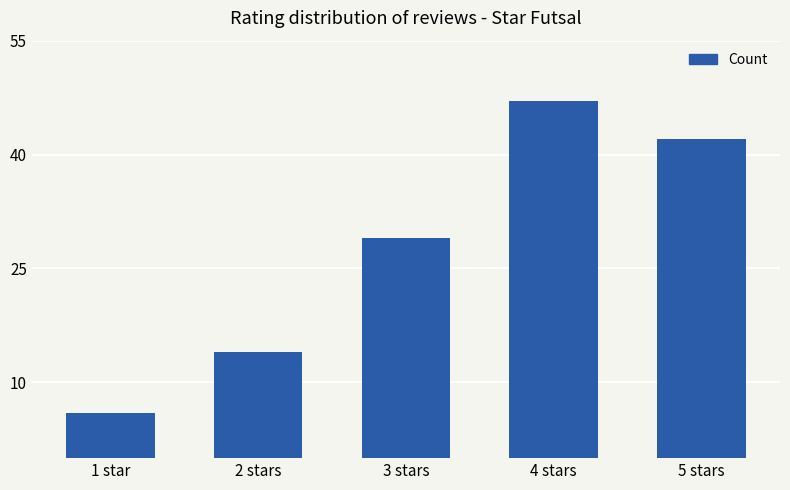

Rank the categories by value from highest to lowest.

4 stars, 5 stars, 3 stars, 2 stars, 1 star